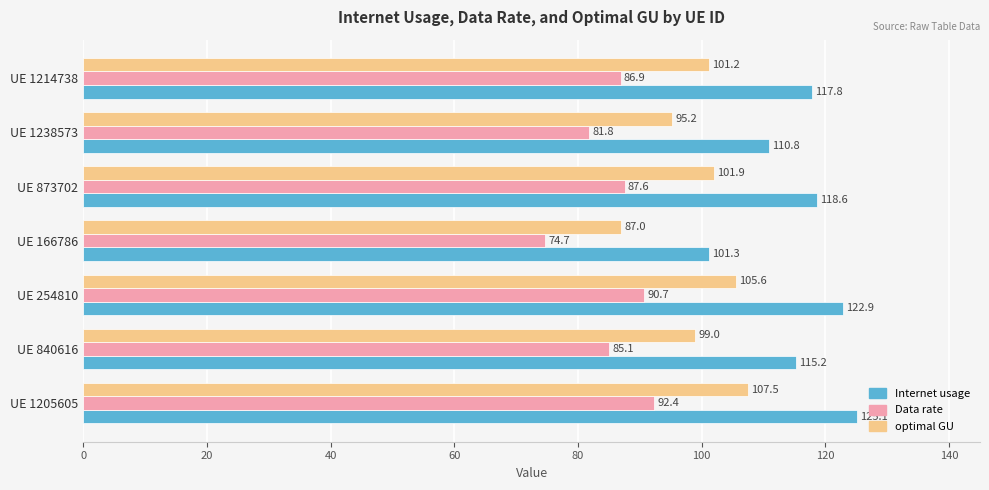

Is it true that Internet usage equals 115.2 at UE 840616?

True